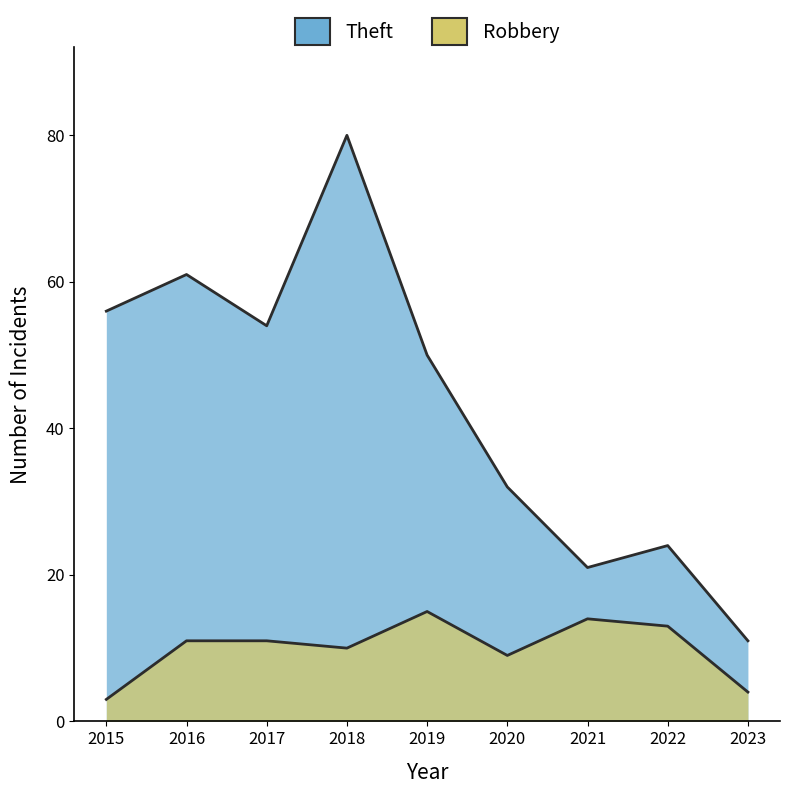

What are all the series names shown in the legend?

Theft, Robbery